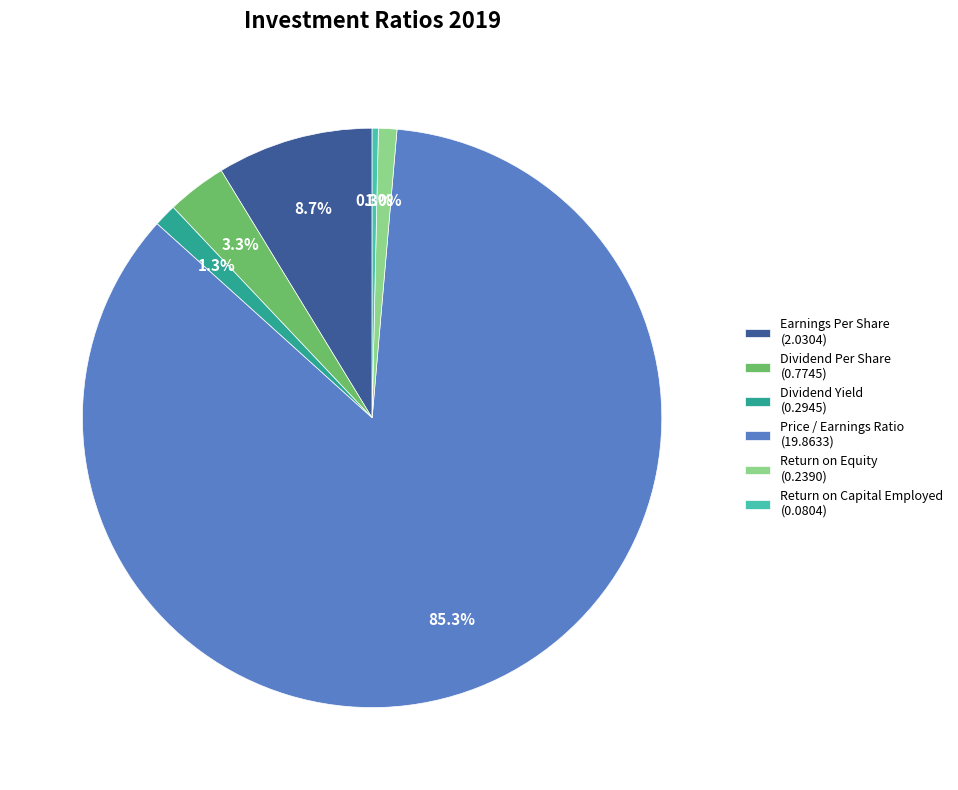

To the nearest percent, what is the difference between the Return on Equity and Return on Capital Employed slice percentages?

1%